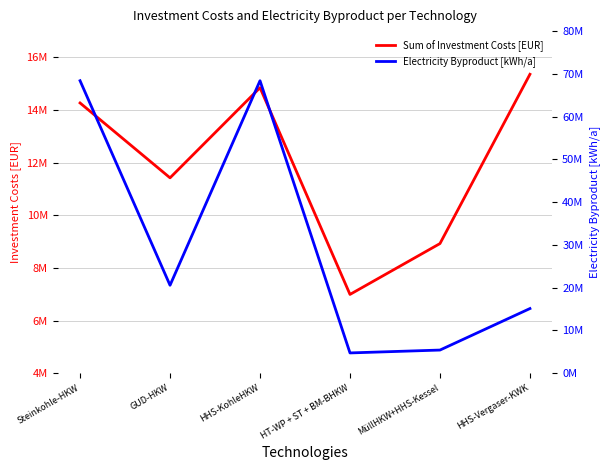

At which category does Electricity Byproduct [kWh/a] reach its first local peak?

HHS-KohleHKW